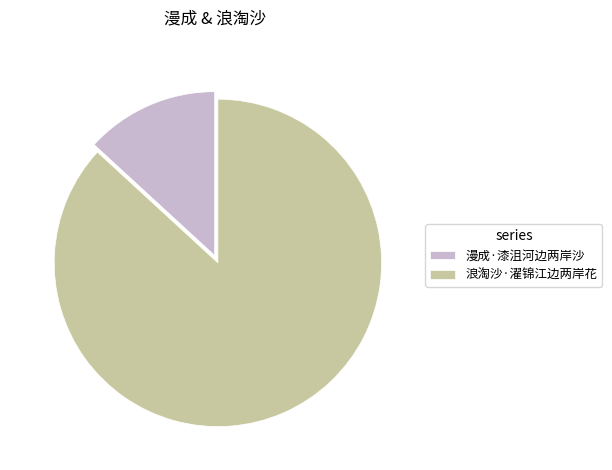

Approximately how many times larger is the value at 浪淘沙·濯锦江边两岸花 compared to 漫成·漆沮河边两岸沙?

6.6